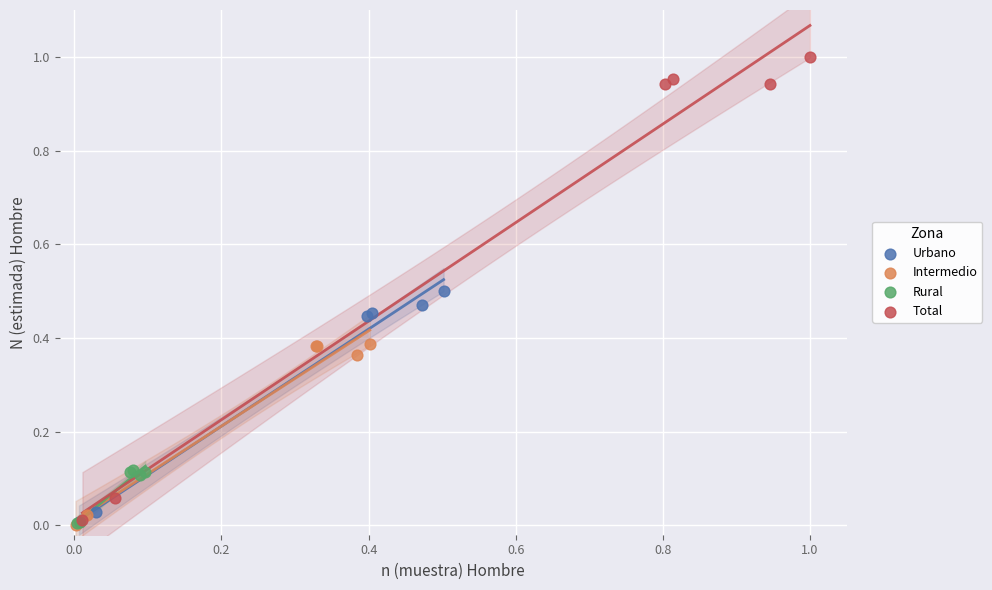

Which series has the largest Y range (max minus min)?

Total